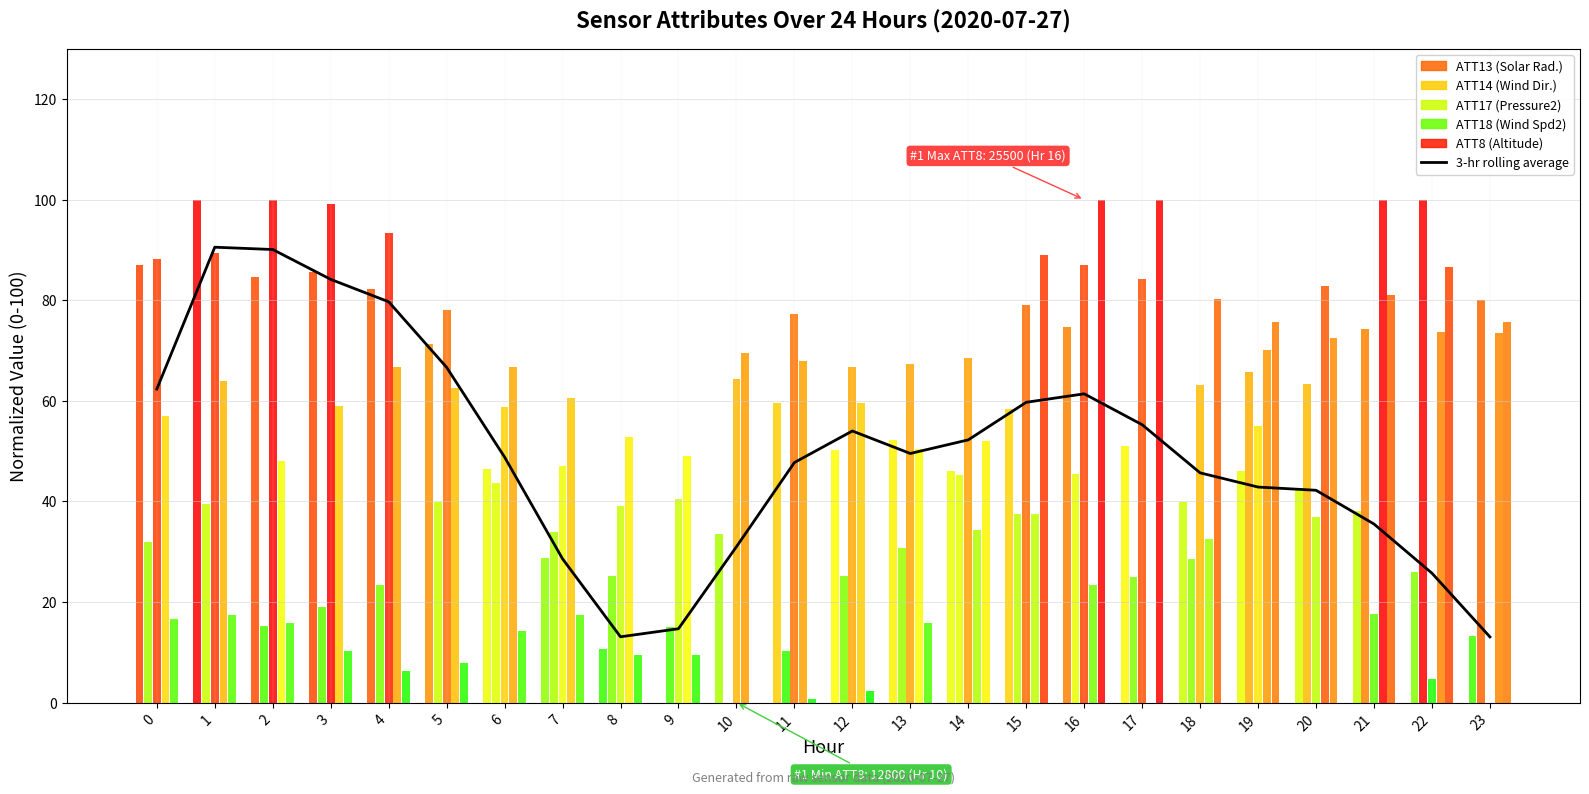

How many values exceed 49?

12